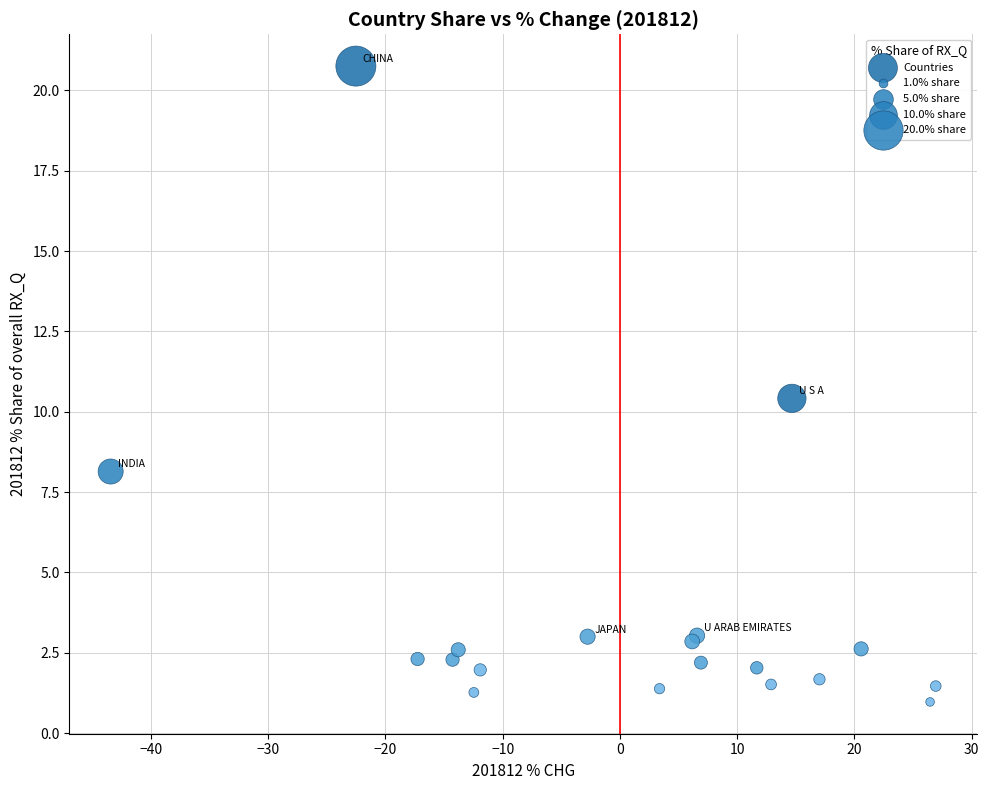

What Y value in the scatter plot is closest to 10?

10.4